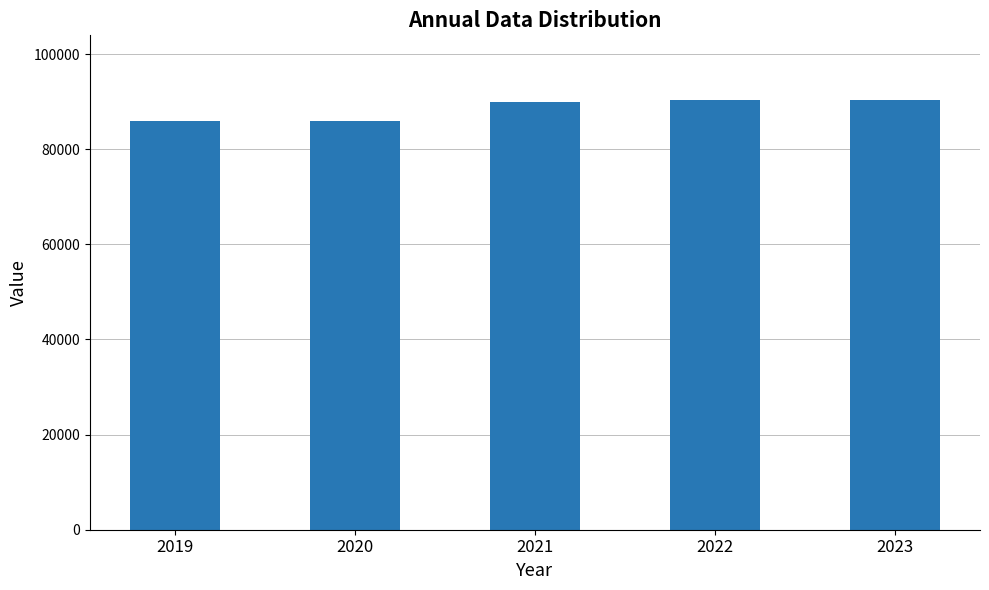

Are the bars grouped side by side (vs. stacked)?

No